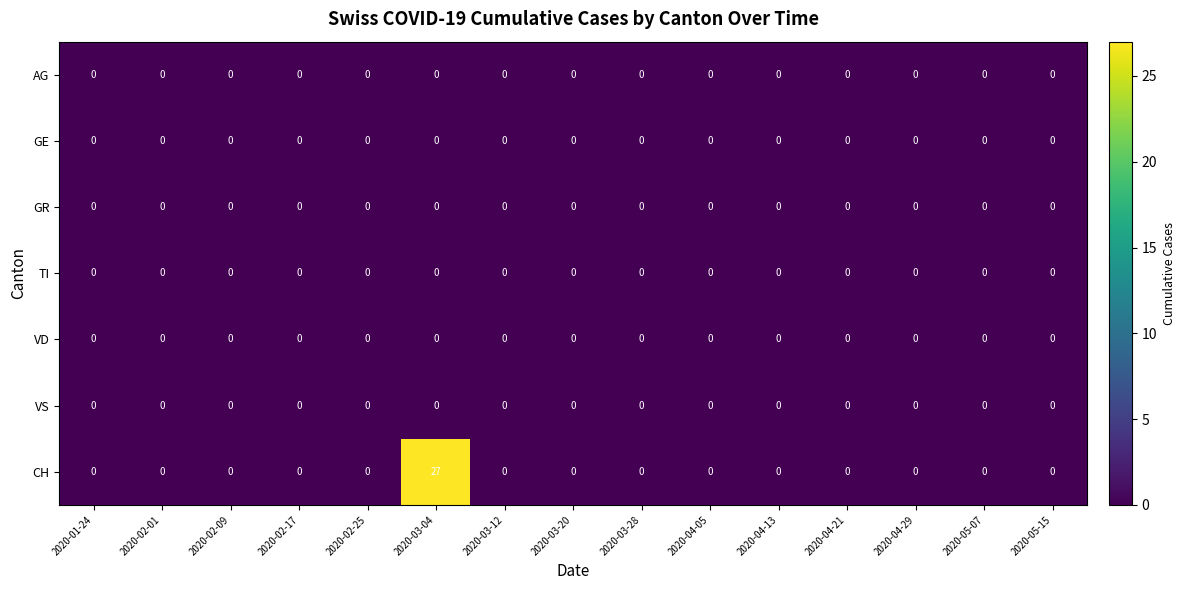

Which label corresponds to the largest value in the chart?

2020-03-04